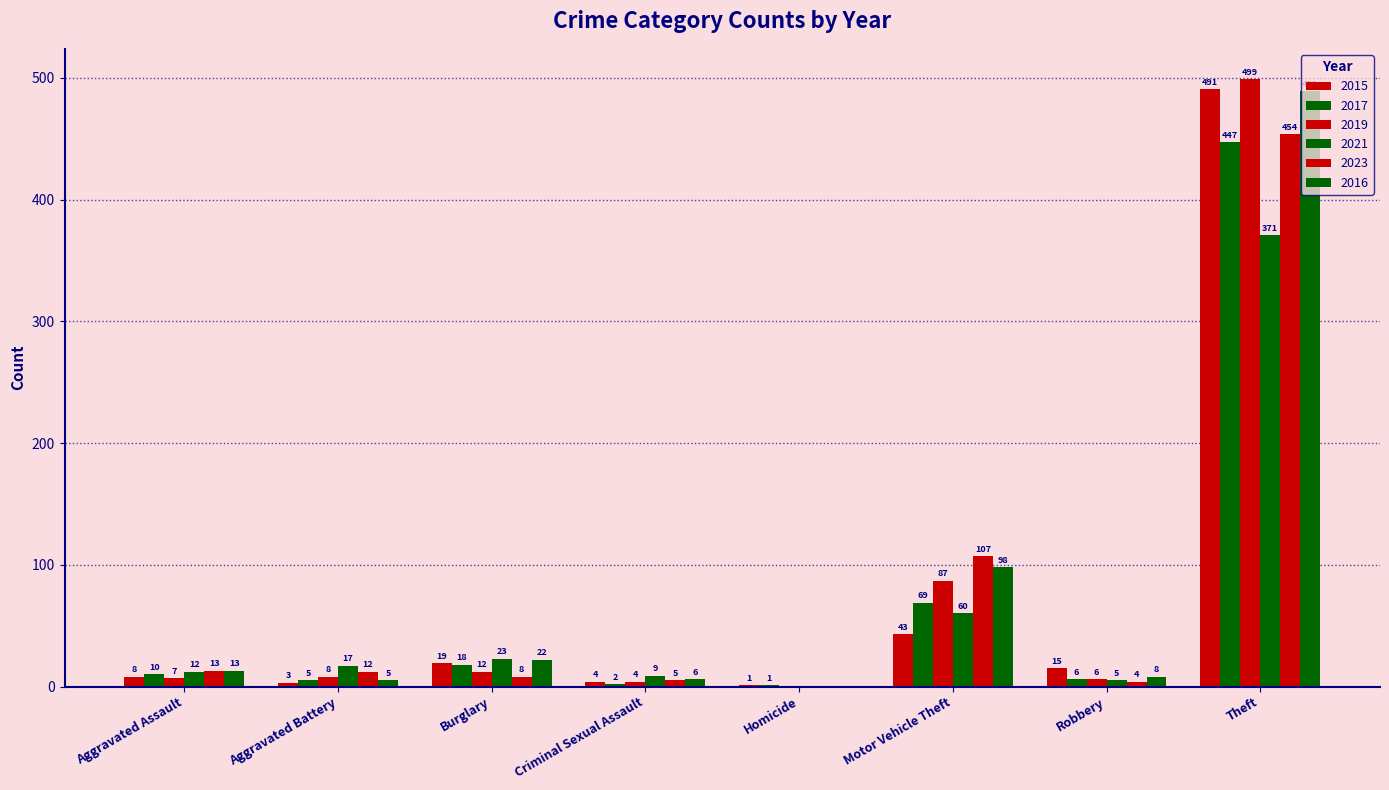

How many values in 2021 are above zero?

7